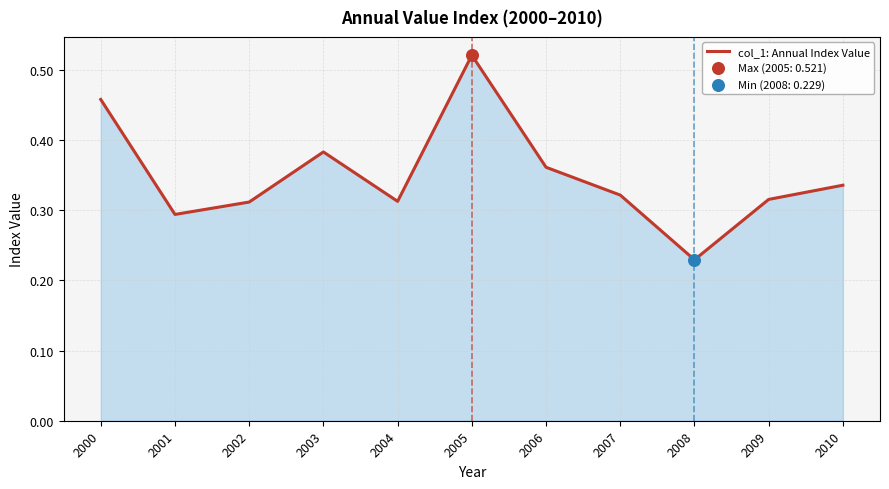

Between 2004 and 2006, which is larger?

2006